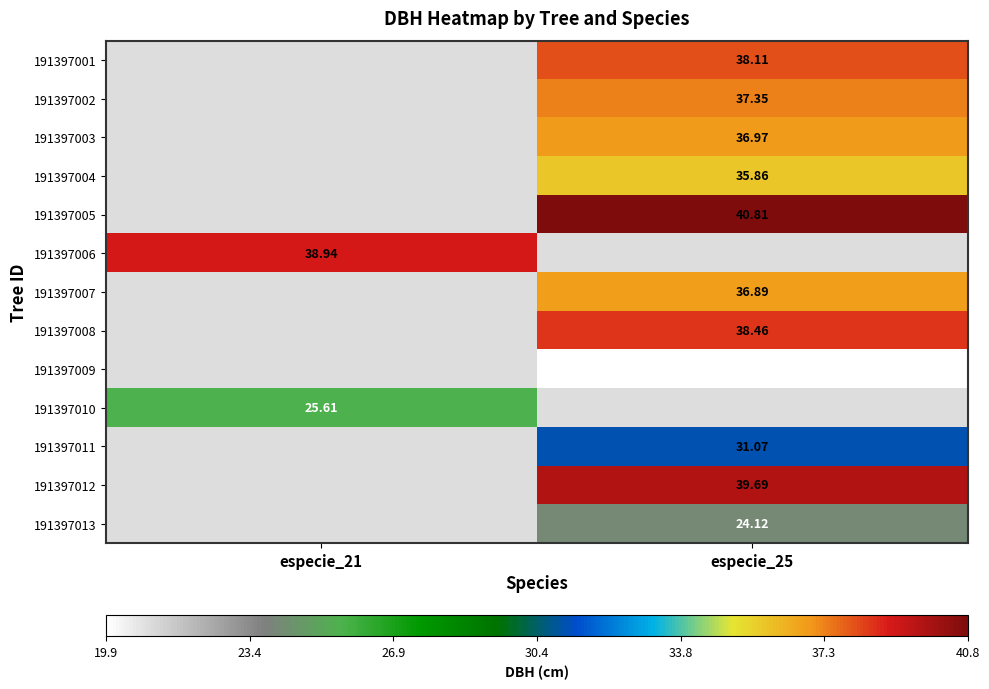

Rank the categories by 191397001 value from lowest to highest.

especie_21, especie_25